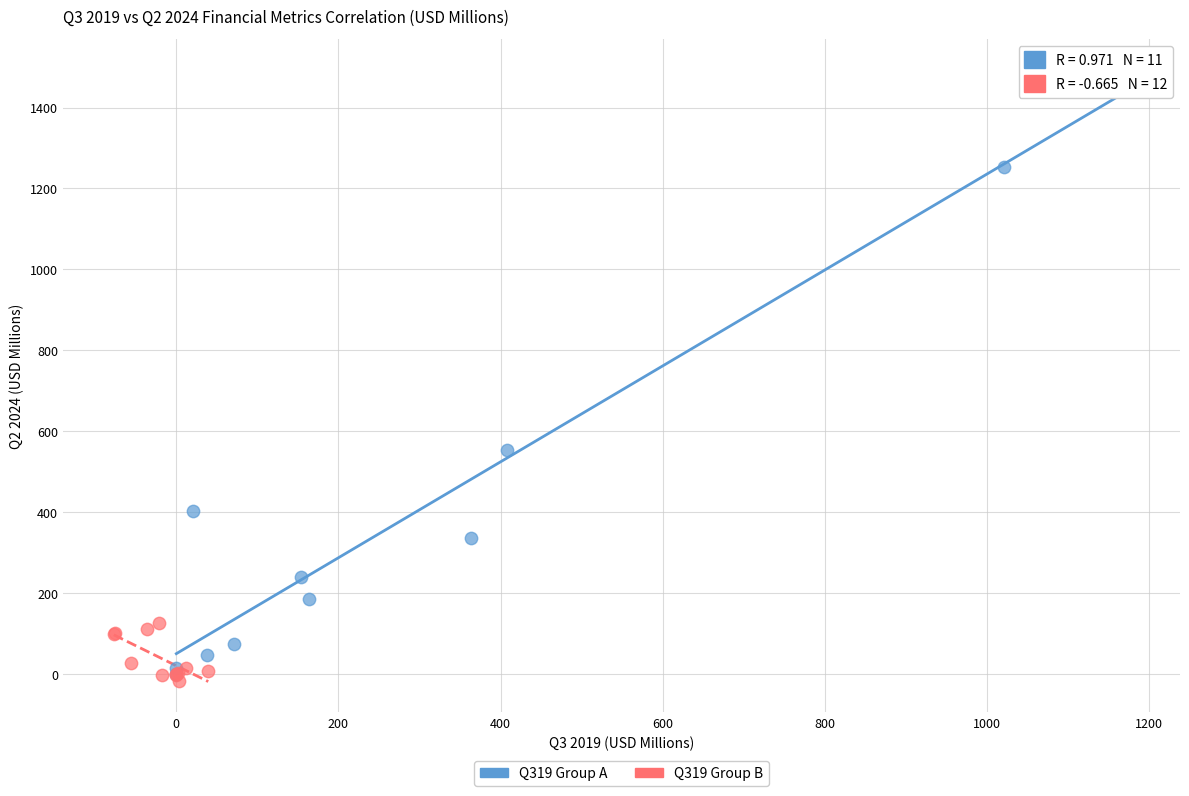

Which series has the largest Y range (max minus min)?

Q319 Group A